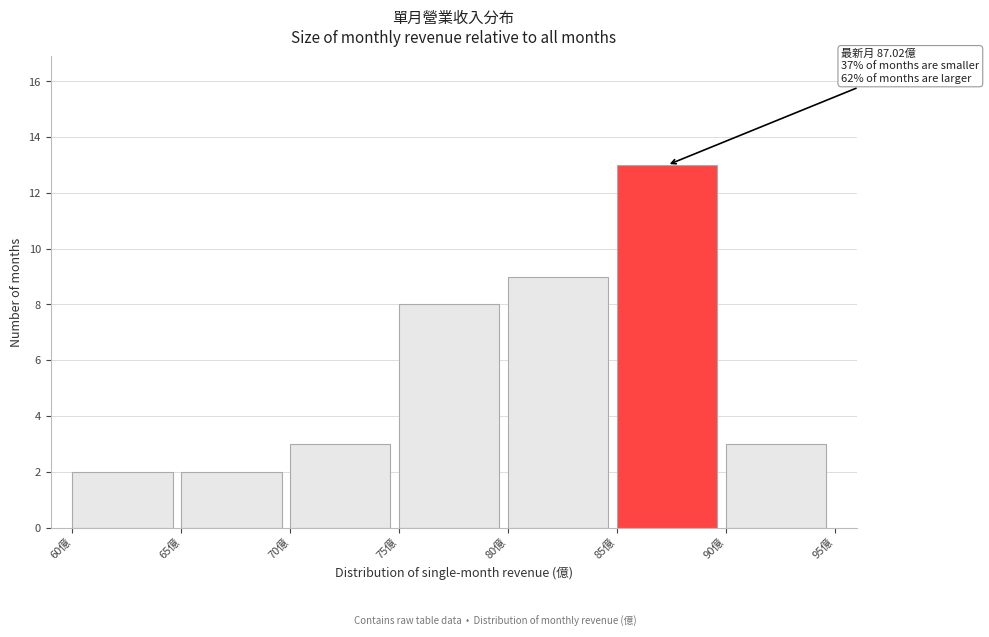

Which range on the x-axis has the tallest bar?

85 to 90